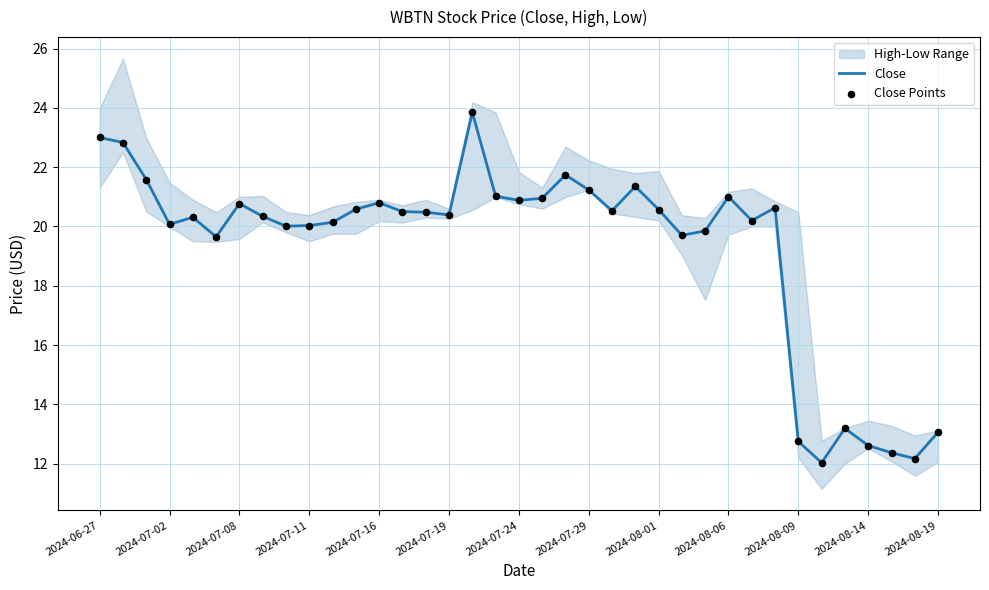

What is the highest value of the Close series?

23.9